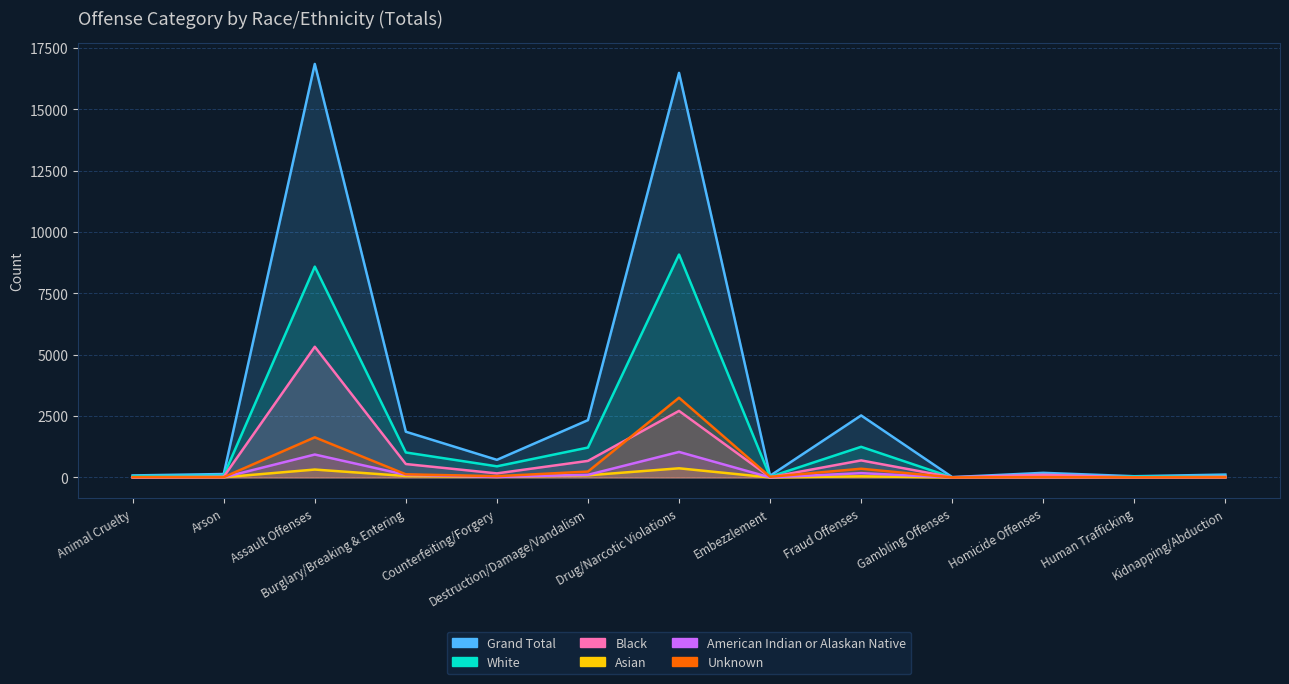

What position from the left is Gambling Offenses?

10